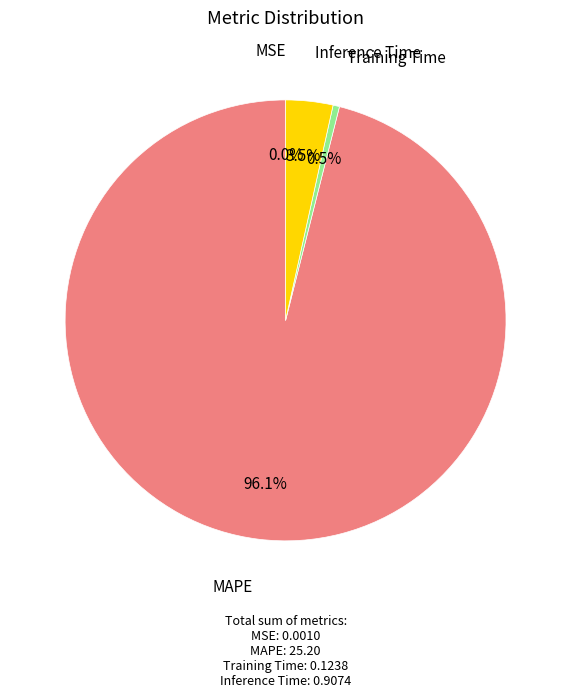

Is there any slice that represents more than half of the pie?

Yes